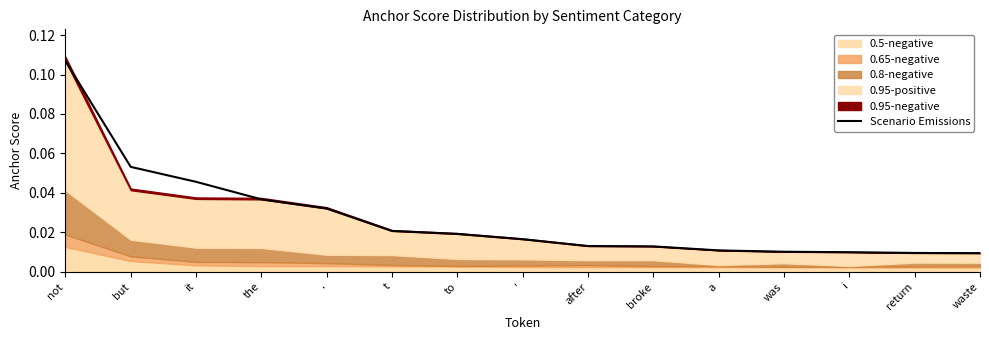

Reading right to left, what are all the values shown in this chart?

0.0	0.0	0.0	0.0	0.0	0.0	0.0	0.0	0.0	0.0	0.0	0.0	0.0	0.1	0.1